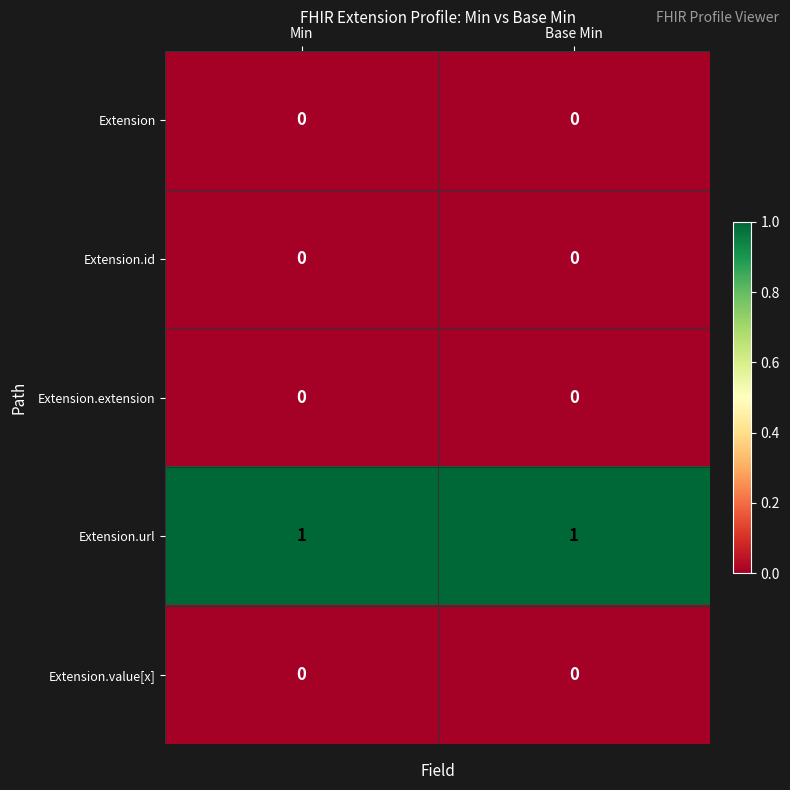

Which series has the largest total across all categories?

Extension.url